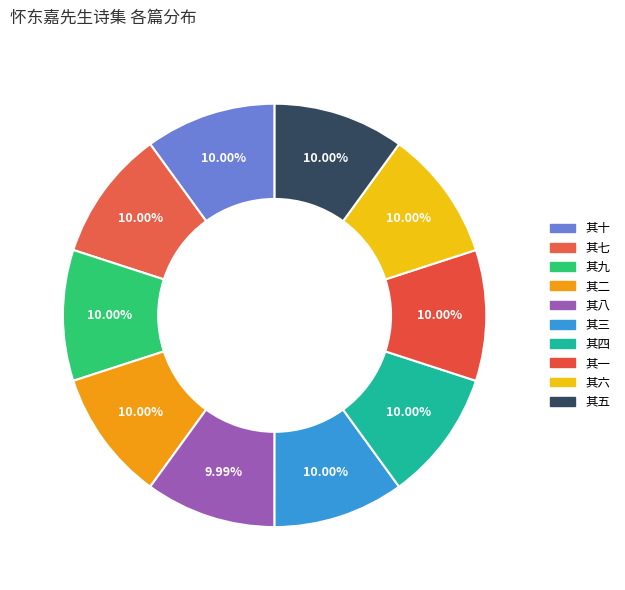

Which category has the smallest portion of the pie?

其八